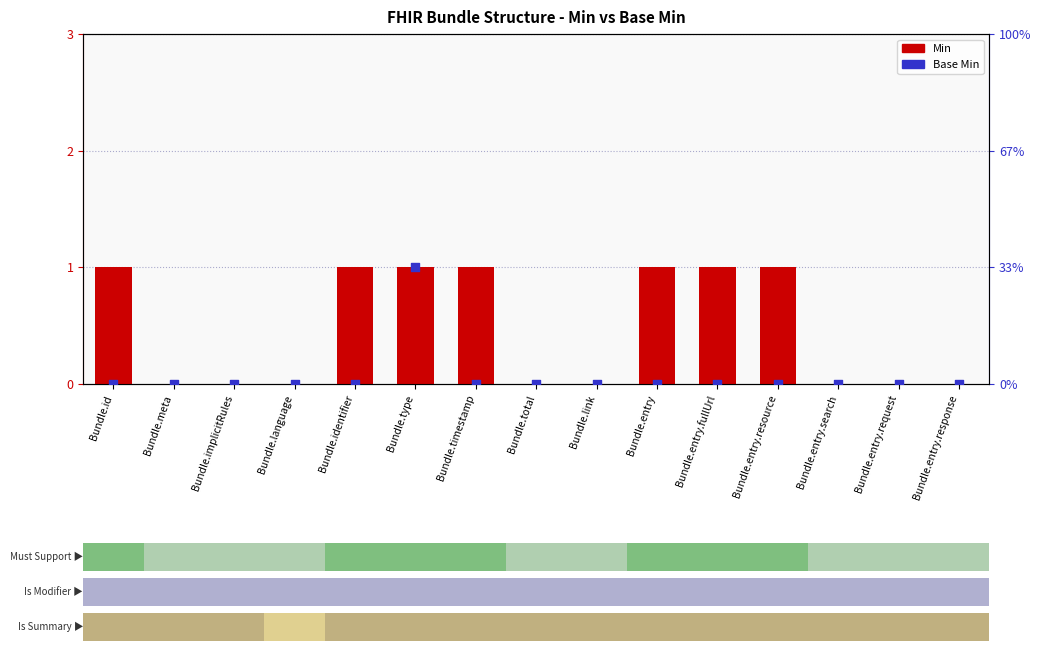

What is the total value across all series at Bundle.timestamp?

1